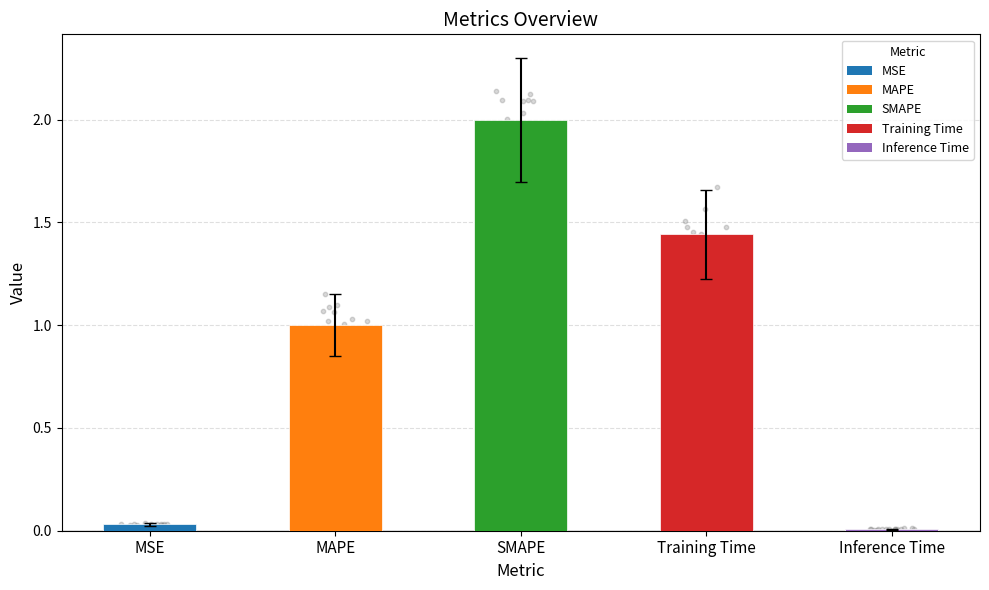

What is the change in value from MAPE to Inference Time?

-1.0